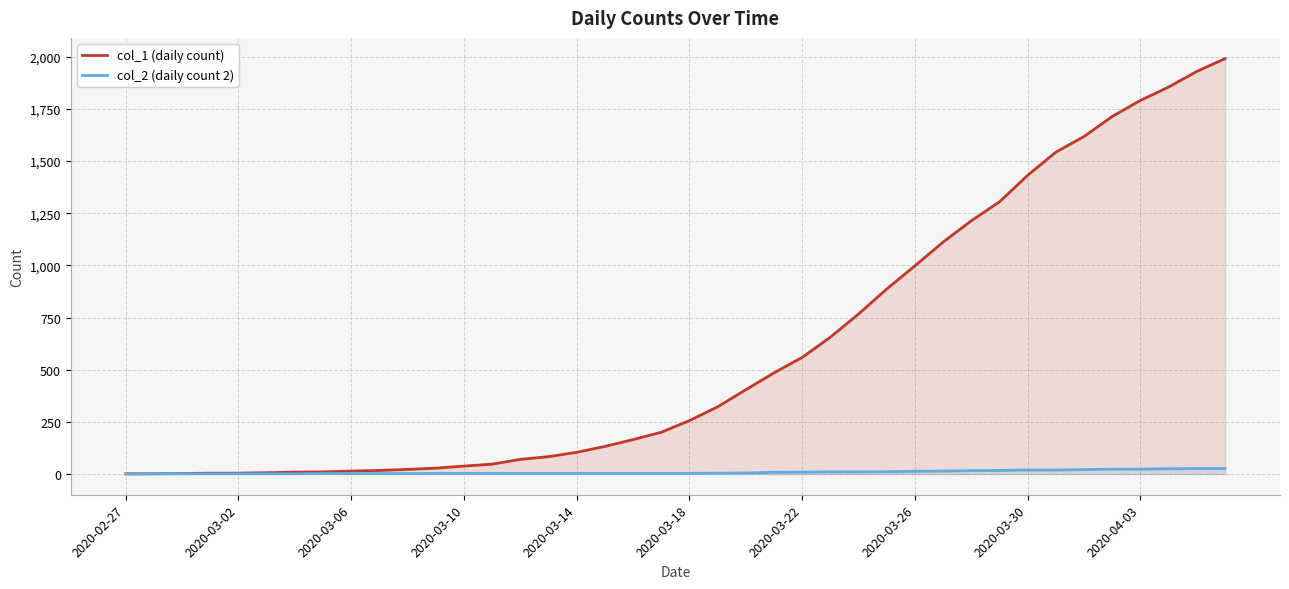

List the series in order of their peak value, highest first.

col_1 (daily count), col_2 (daily count 2)